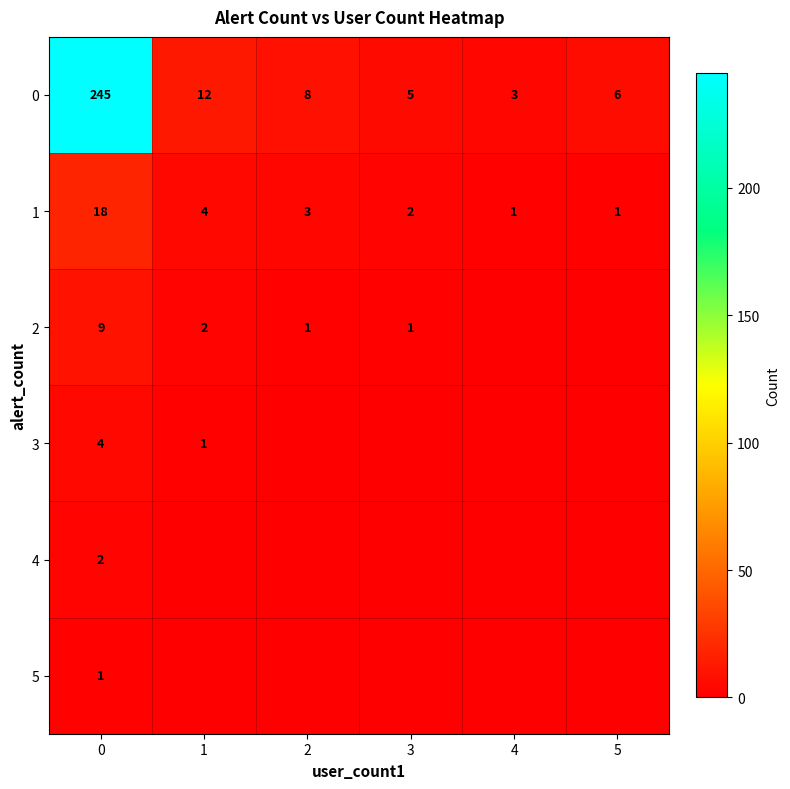

What is the difference between the 0 values at 4 and 5?

3